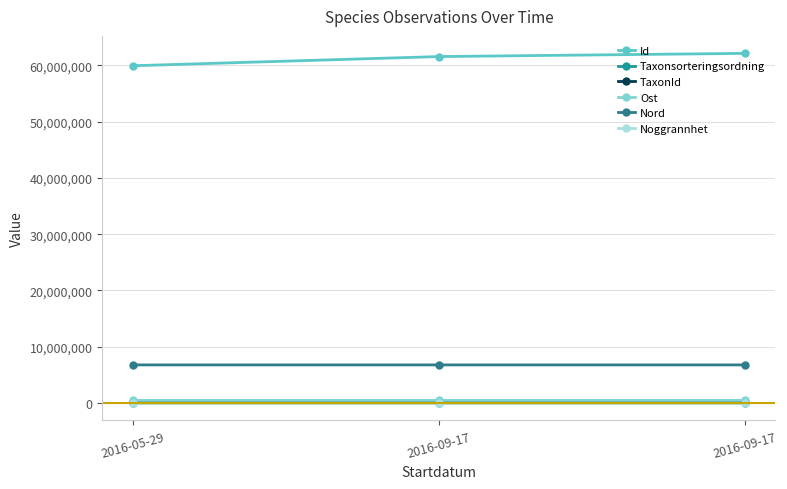

The value of Noggrannhet at 2016-09-17 is 25.0. True or false?

True